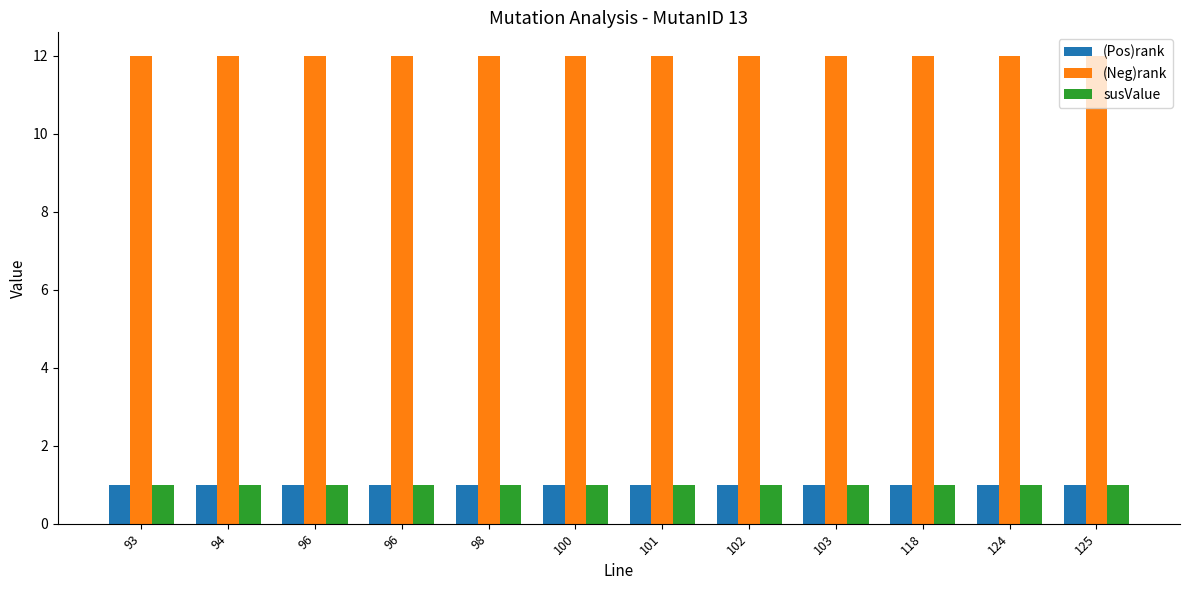

Rank the series at 124 from highest to lowest value.

(Neg)rank, (Pos)rank, susValue